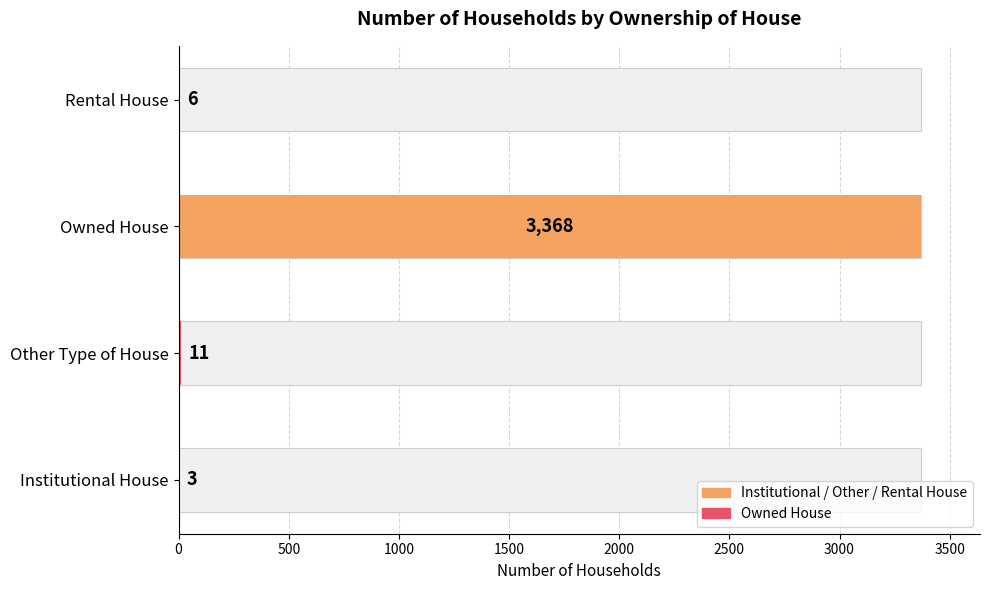

How many distinct data groups are displayed?

1